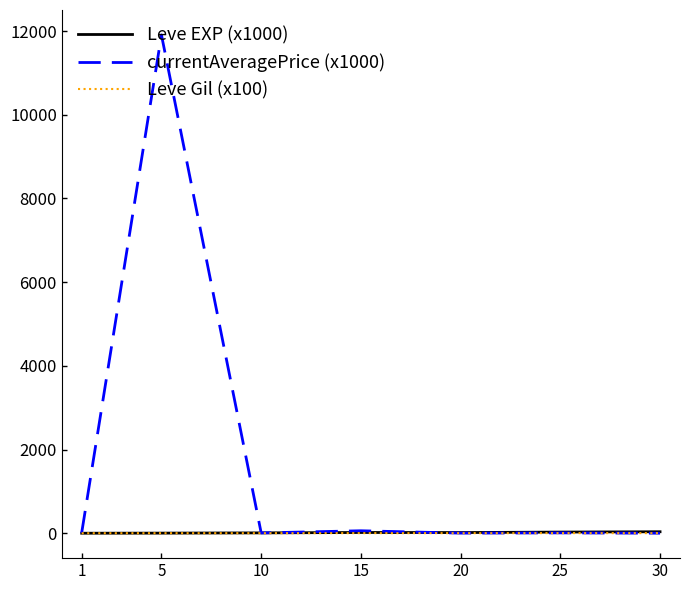

What is the greatest value displayed?

11906.5